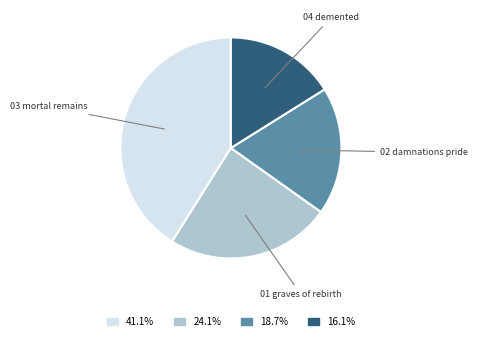

Is there any slice that represents more than half of the pie?

No